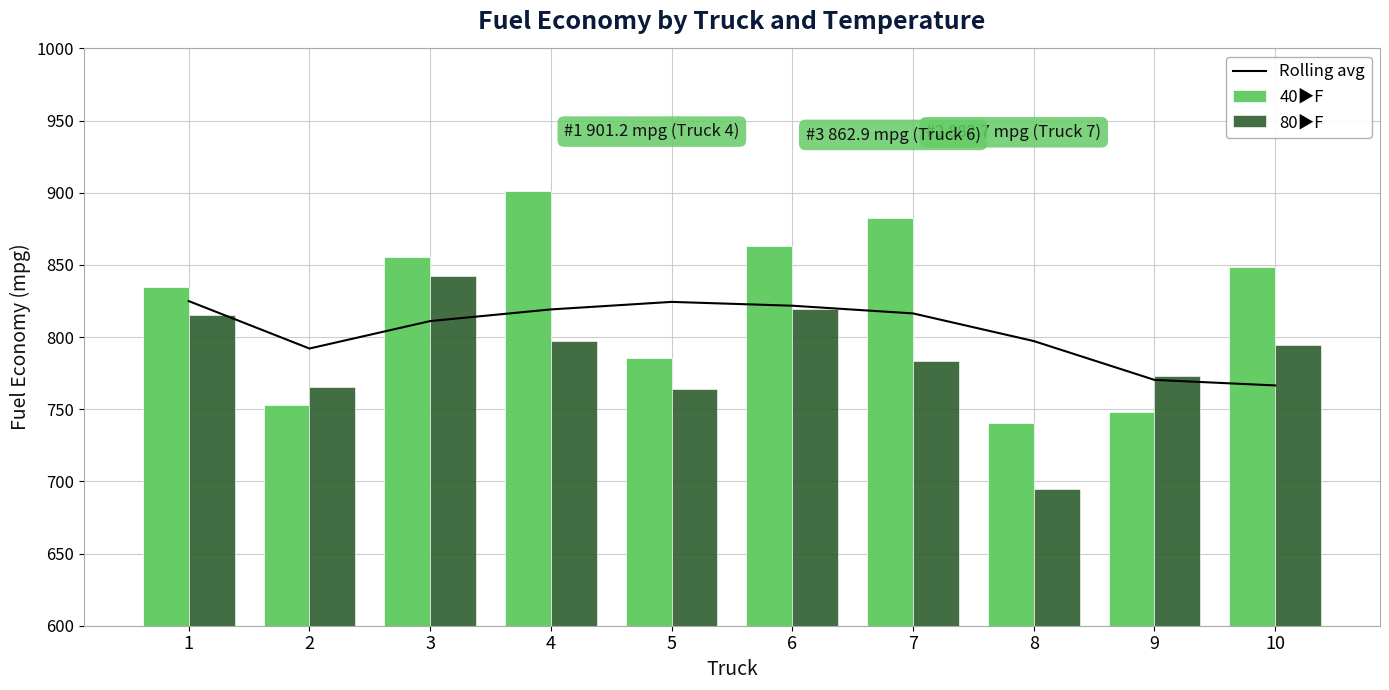

What is the average value of the 40▶F series?

821.3